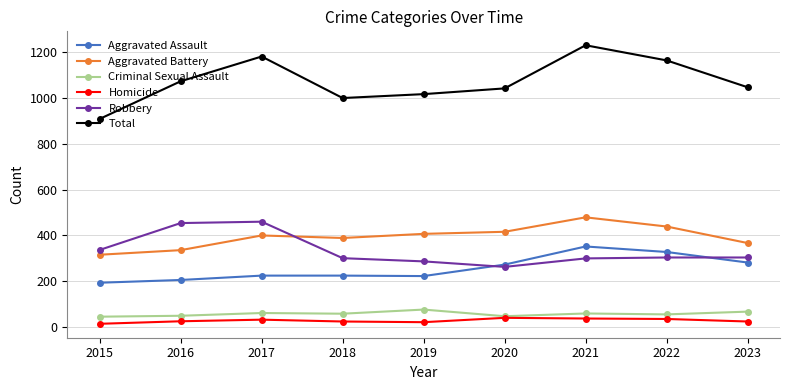

True or false: Aggravated Assault and Aggravated Battery intersect in this chart.

False